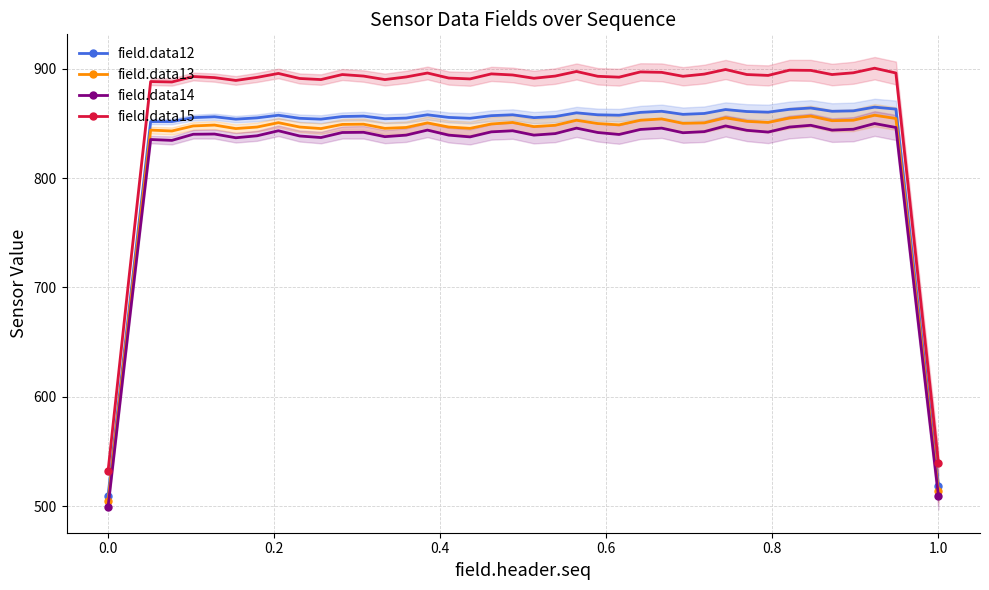

What are all the series names shown in the legend?

field.data12, field.data13, field.data14, field.data15